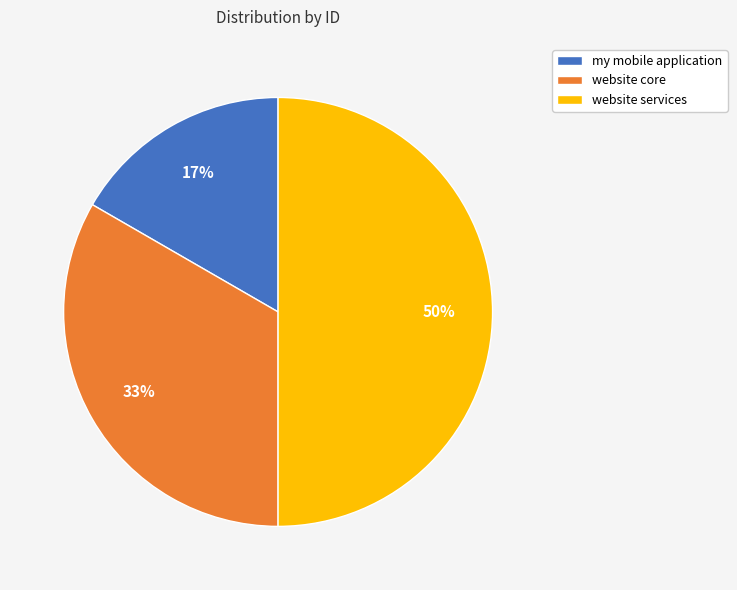

Rank the categories by value from lowest to highest.

my mobile application, website core, website services